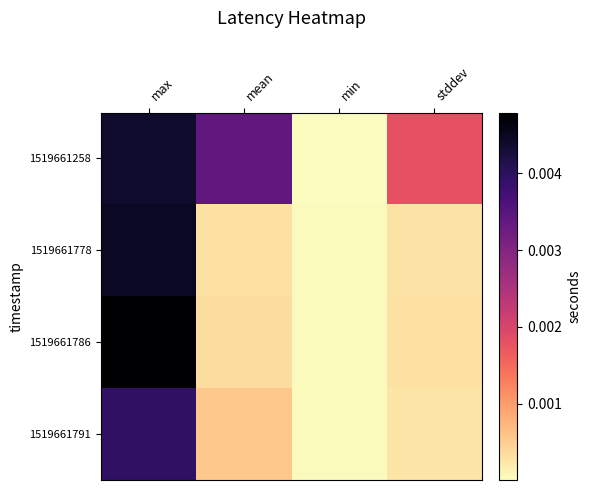

Rank the series at min from highest to lowest value.

1519661786, 1519661791, 1519661778, 1519661258